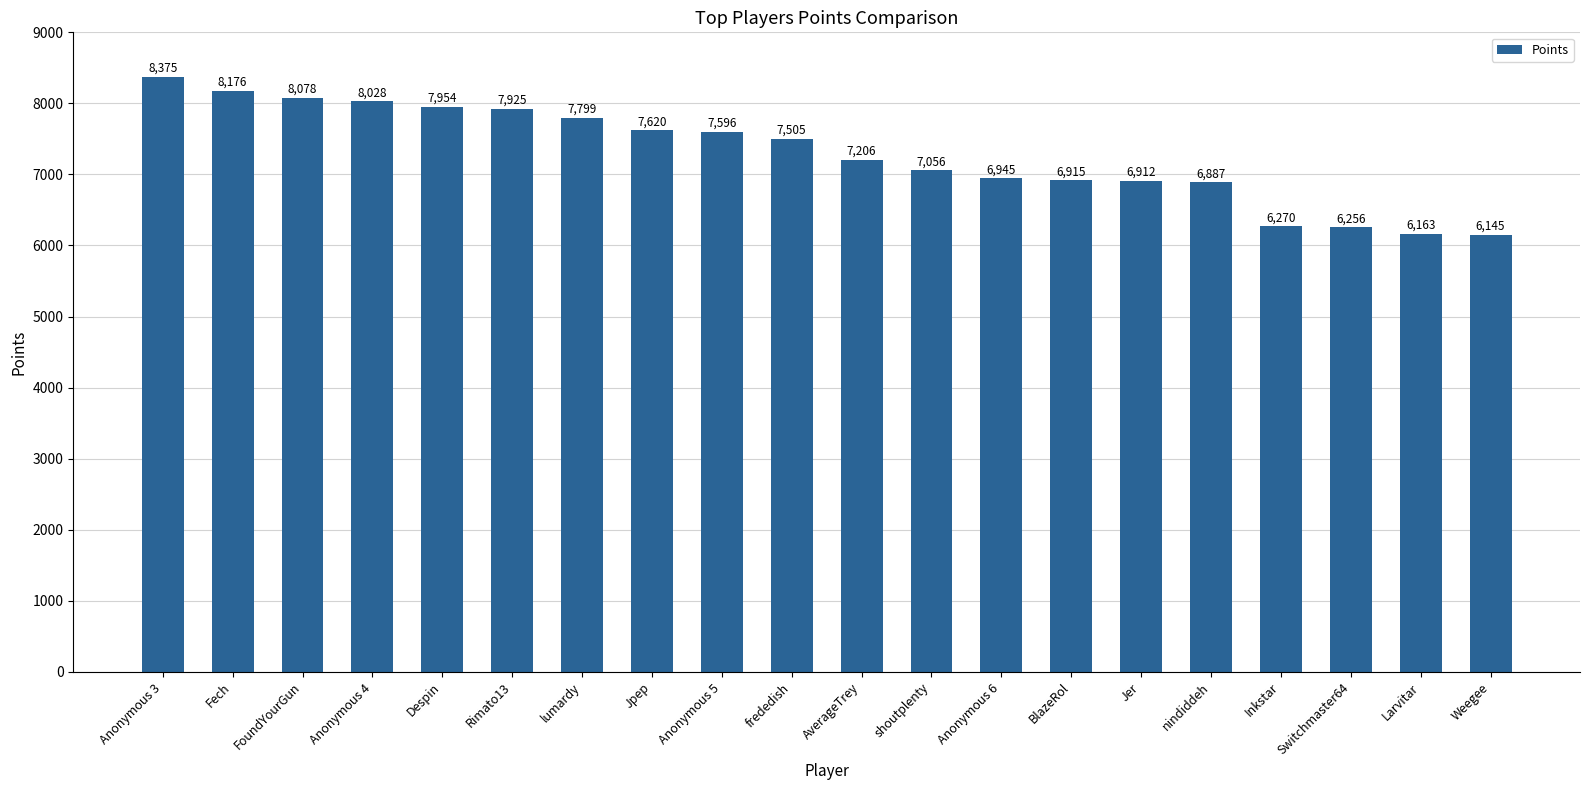

What is the ratio of the value at Jpep to the value at Inkstar?

1.2